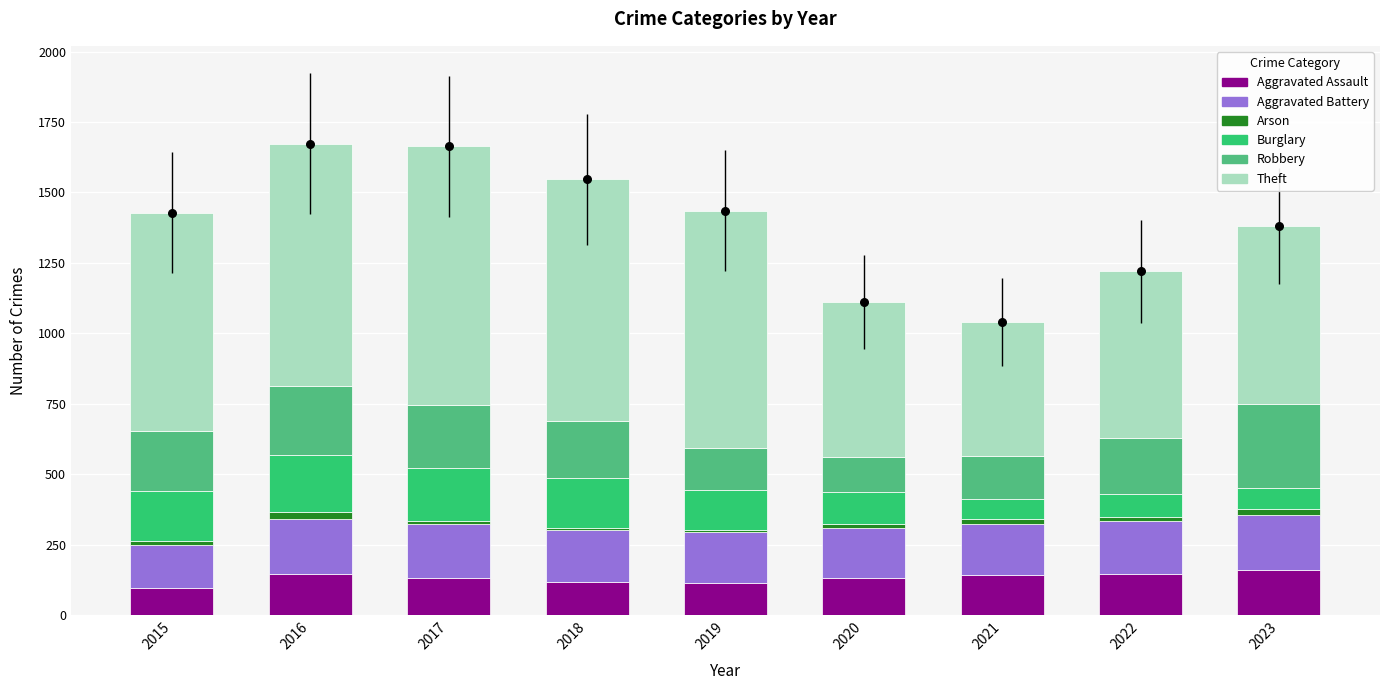

What is the total value across all series at 2015?

1428